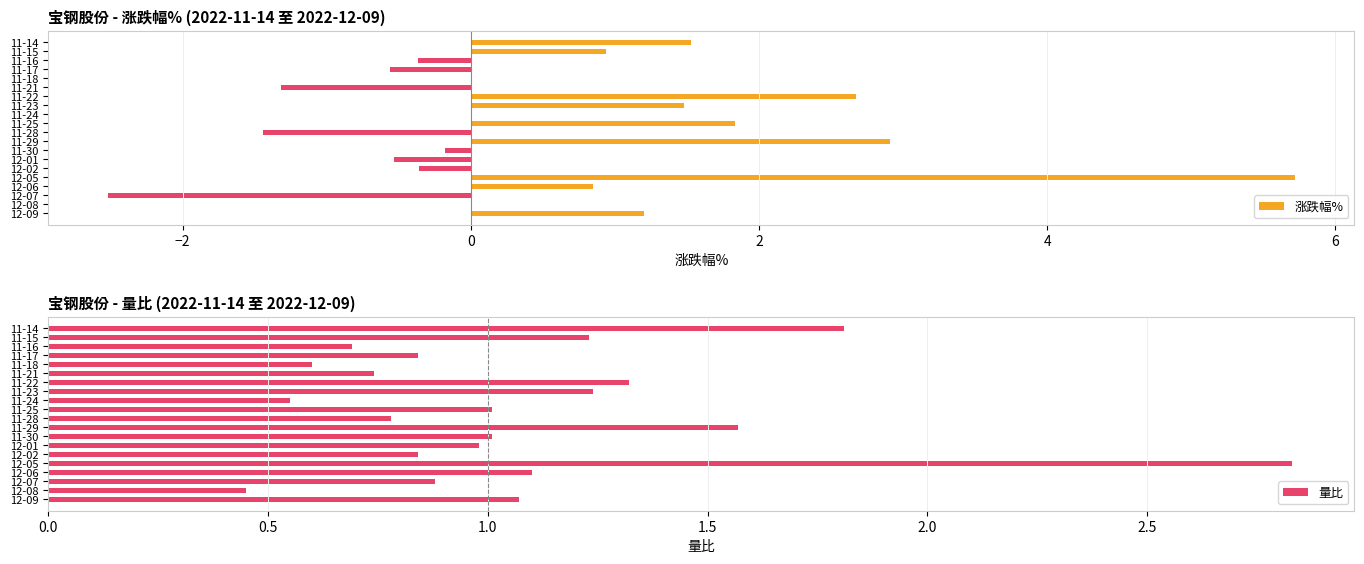

What is the sum of the 涨跌幅% values at 11-17 and 11-25?

1.3